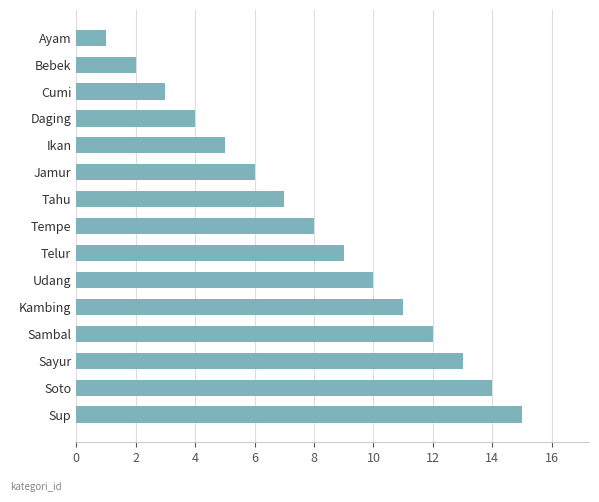

How many categories are shown in the chart?

15